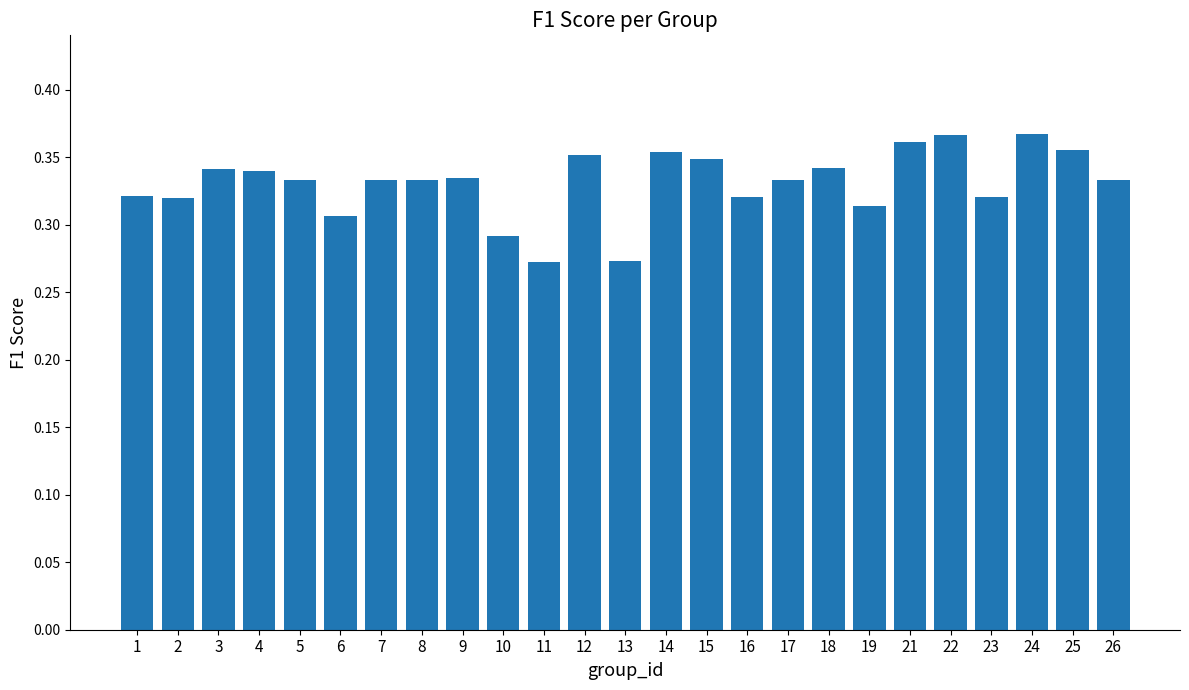

The value at 5 is 0.5. True or false?

False